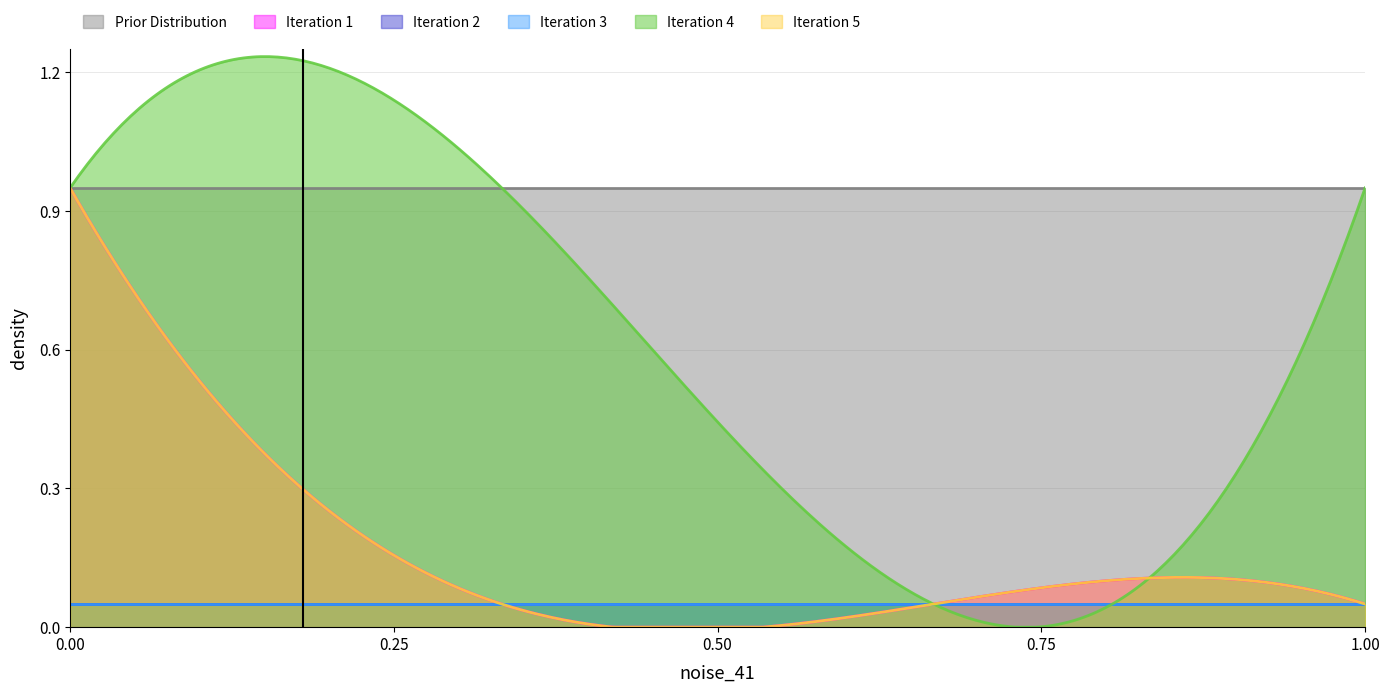

At how many categories does at least one series exceed 0?

4